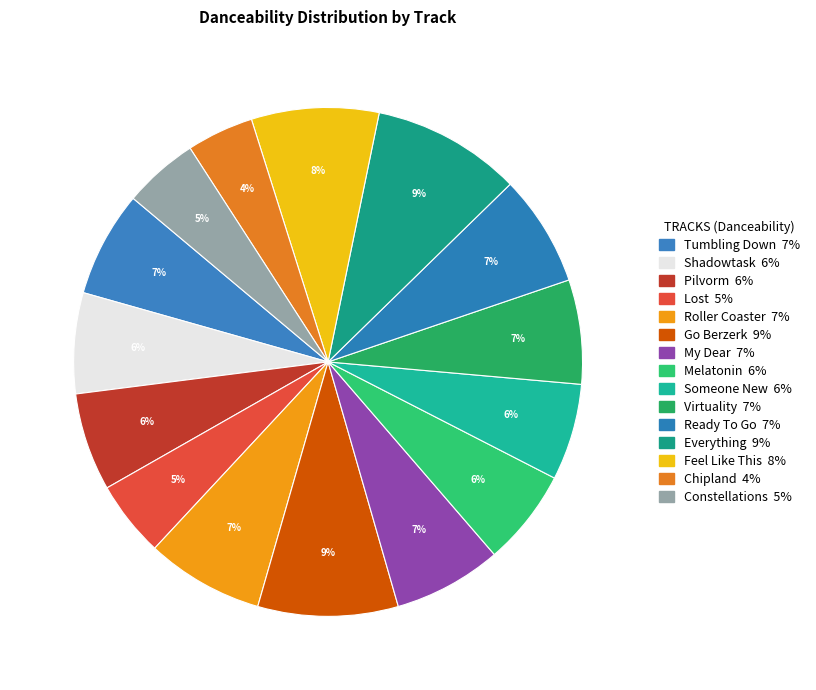

Is Shadowtask the majority of the pie?

No